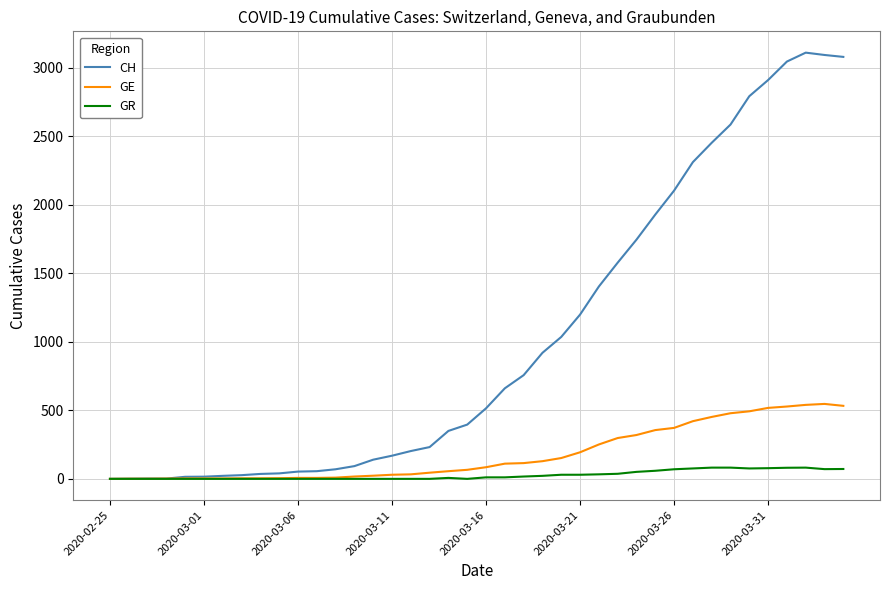

Rank the series by their maximum value, from highest to lowest.

CH, GE, GR